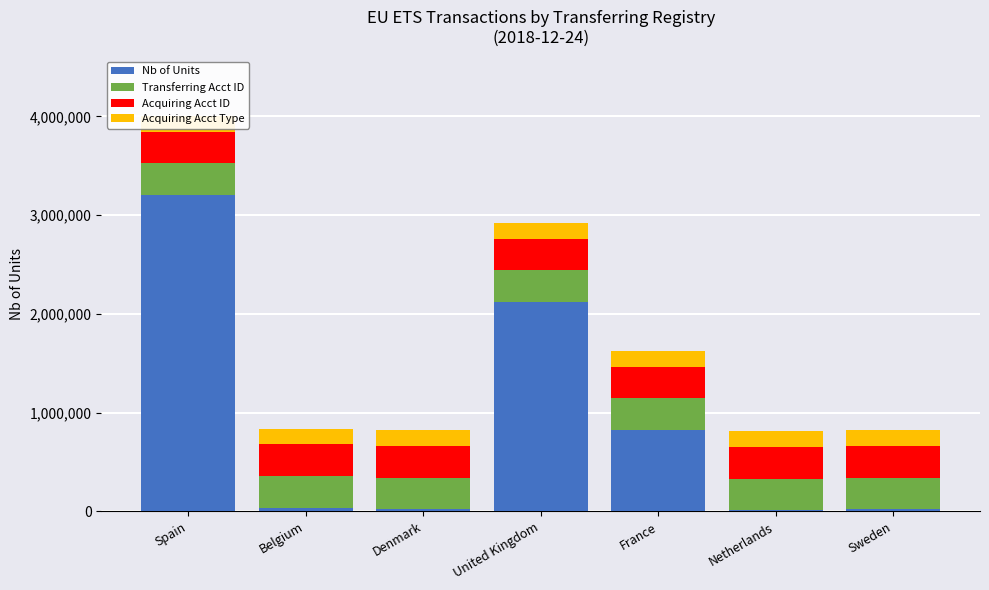

Rank the series at Sweden from lowest to highest value.

Nb of Units, Acquiring Acct Type, Transferring Acct ID, Acquiring Acct ID